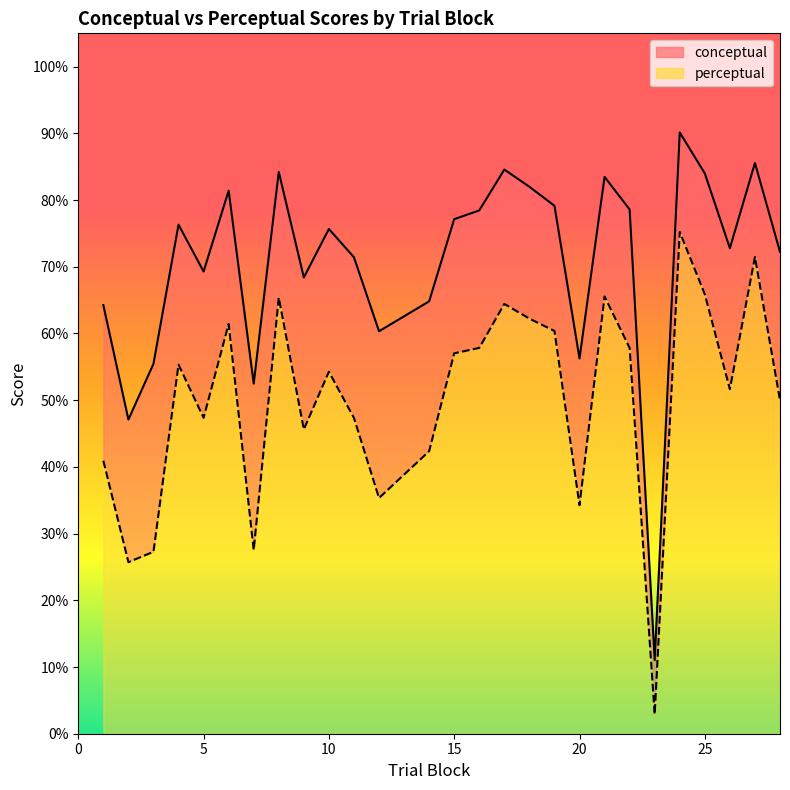

What is the value of the perceptual point at the 1st from the left?

40.9